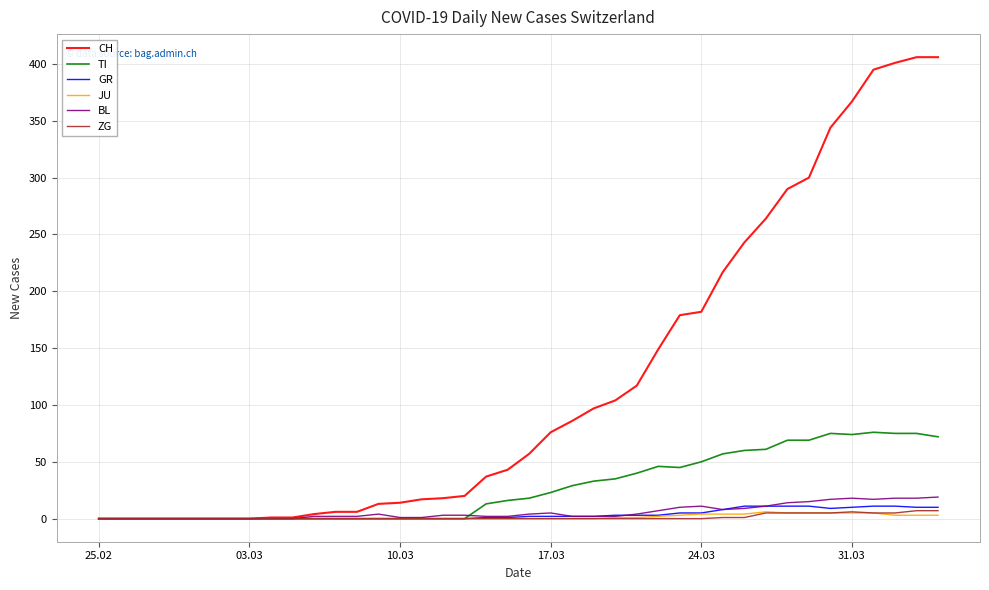

Which series has the largest range (max minus min)?

CH